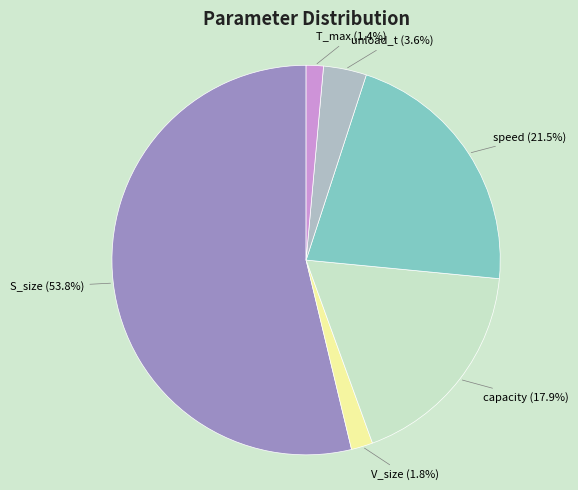

Is there any slice that represents more than half of the pie?

Yes